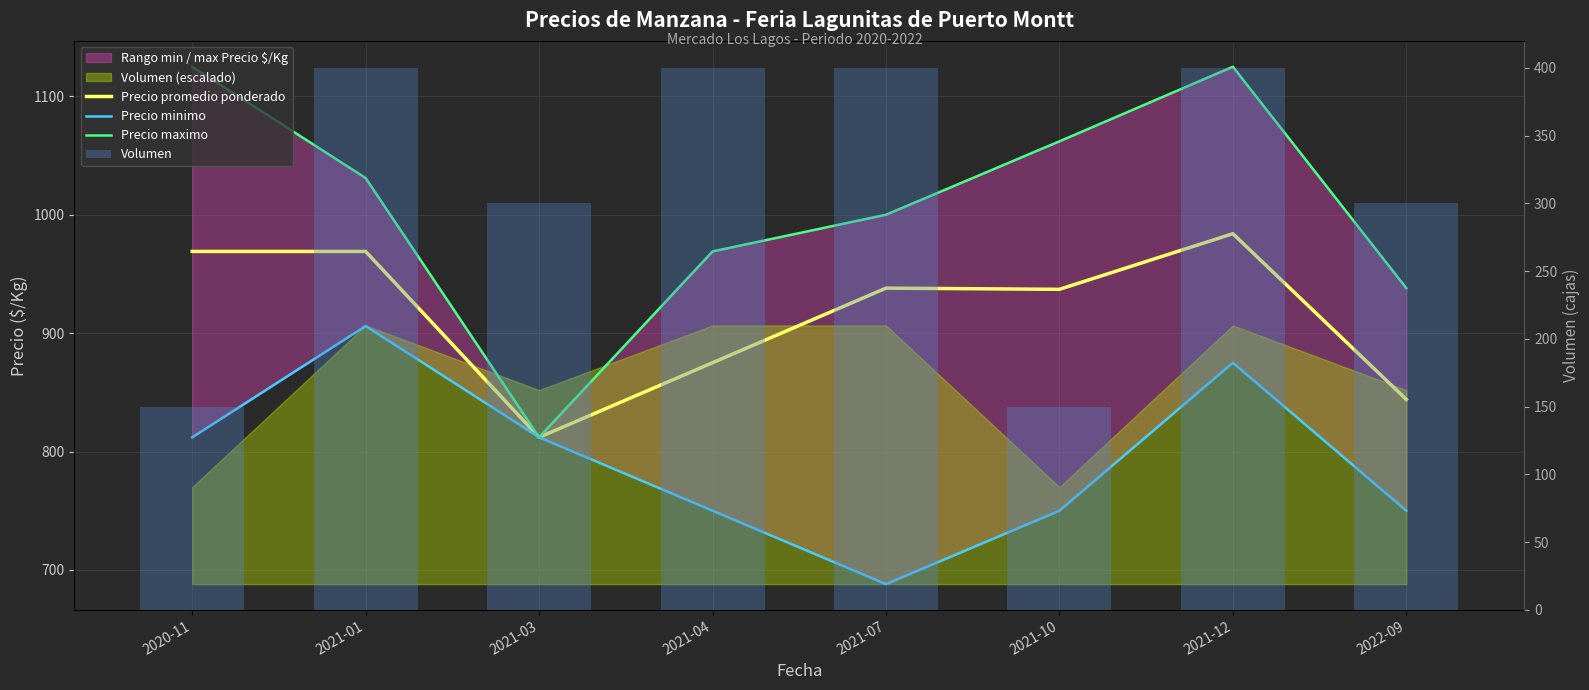

True or false: Precio minimo has a value of 1426 at 2021-12.

False